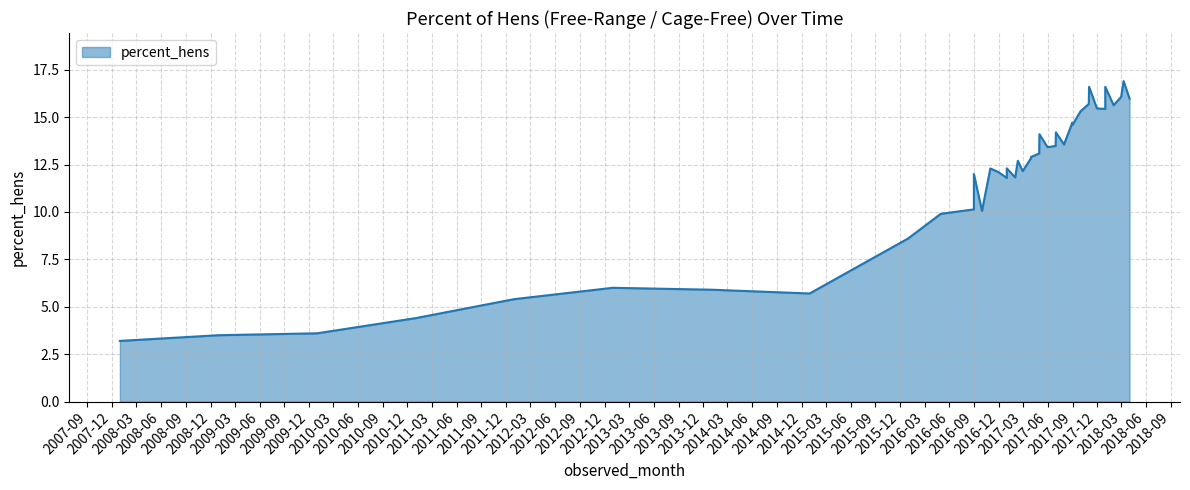

Where is the first local maximum?

2012-12-31